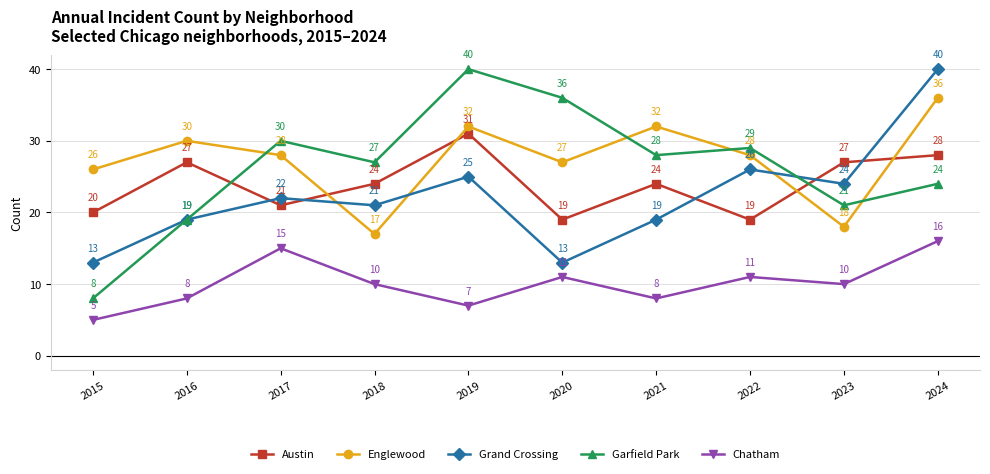

Which category has the lowest value across all series?

2015